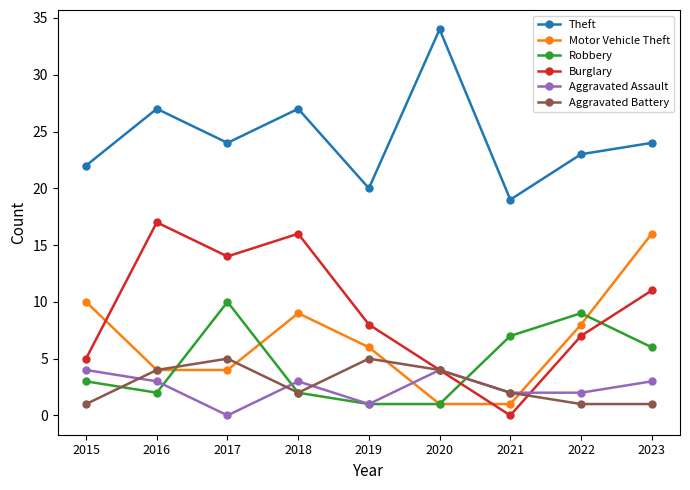

Count the number of data series in this chart.

6